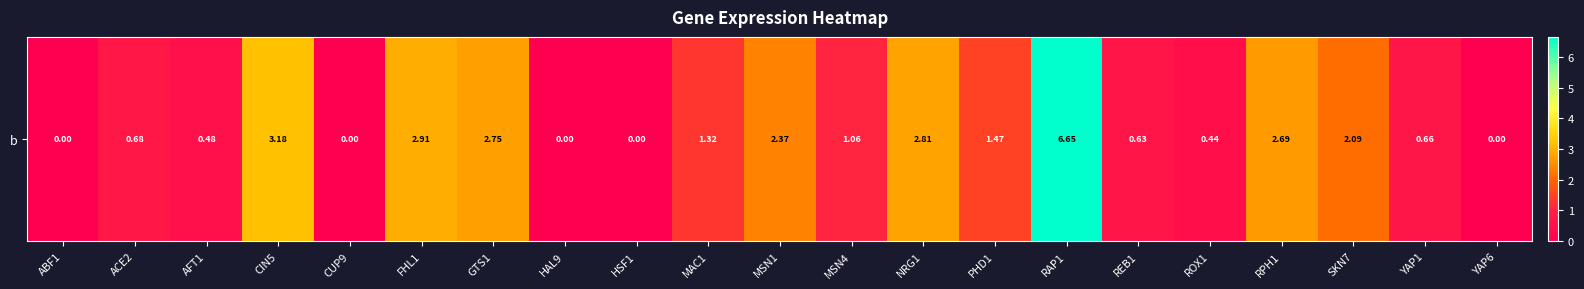

Which has a higher value, PHD1 or YAP6?

PHD1